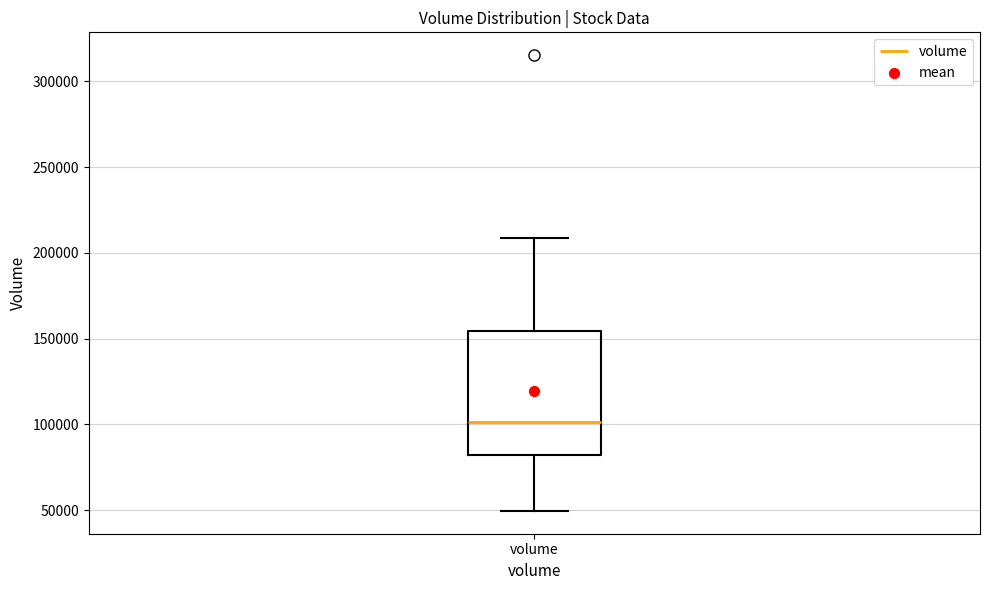

Transcribe this box plot: give where the median line is, the range the box spans, and where the two whiskers end, as read against the y-axis. The values are not printed on the chart, so give them approximately, as read against the axis.

median 100000, box 80000 to 155000, whiskers 50000 to 210000